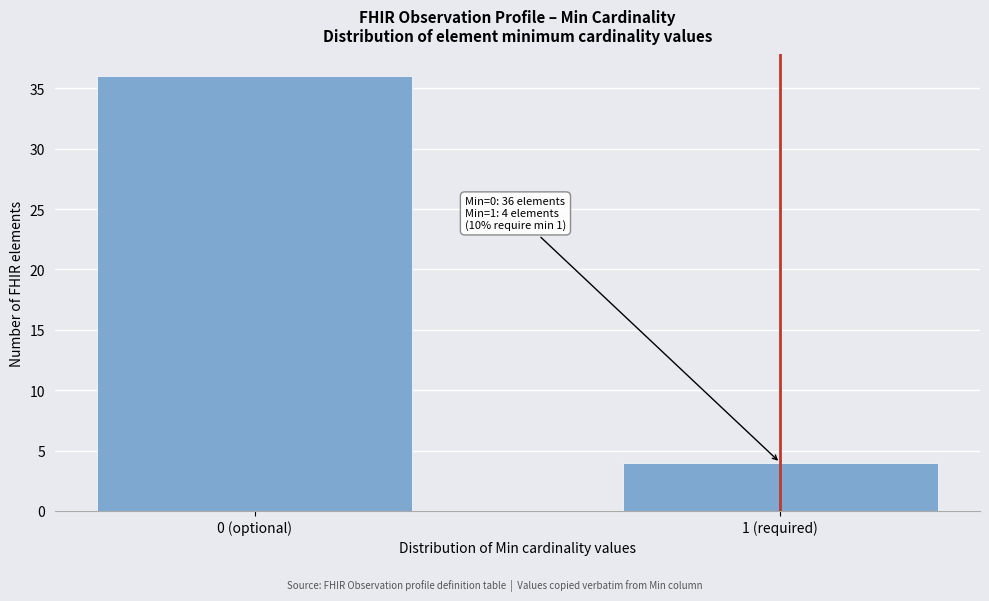

Reading left to right, list all the values displayed in this chart.

36	4